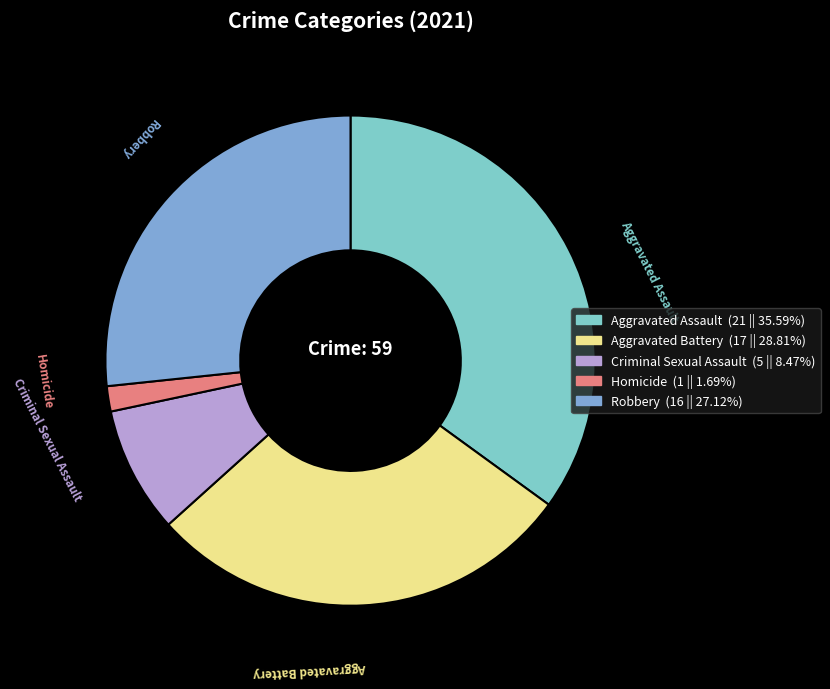

Combined, do Homicide and Criminal Sexual Assault account for over 50%?

No